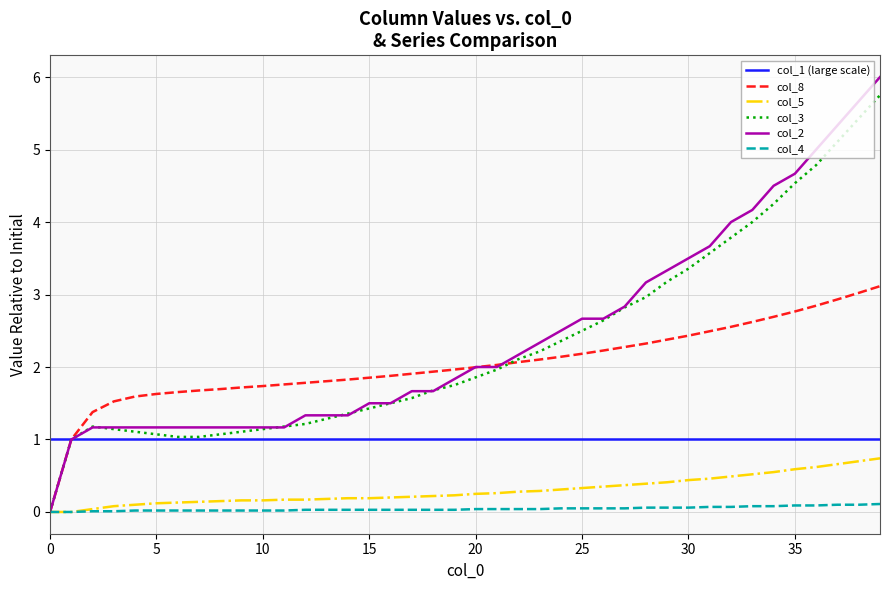

What is the maximum value for col_2?

6.0